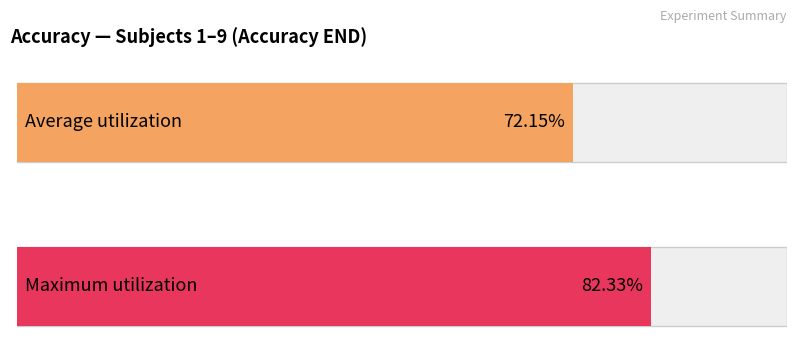

Does the chart contain stacked bars?

No